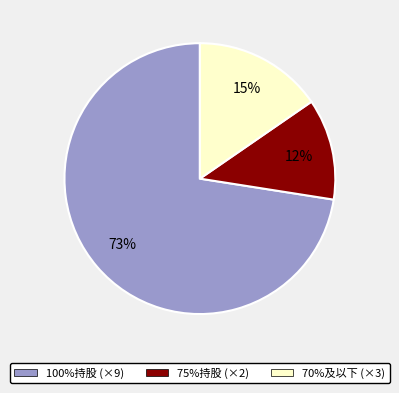

To the nearest percent, what is the average slice percentage?

33%